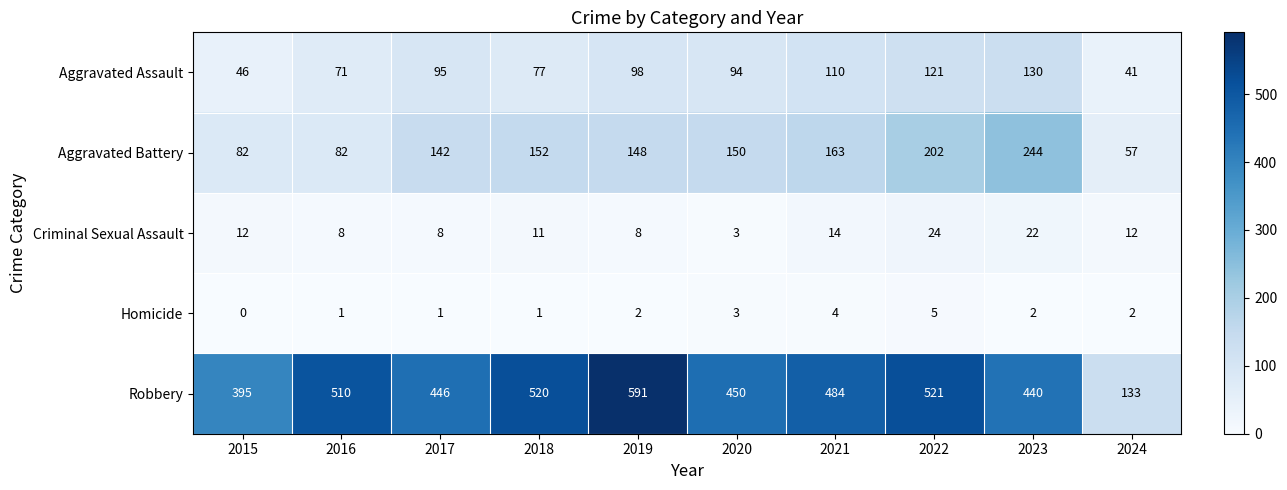

What is the sum of all Homicide values?

21